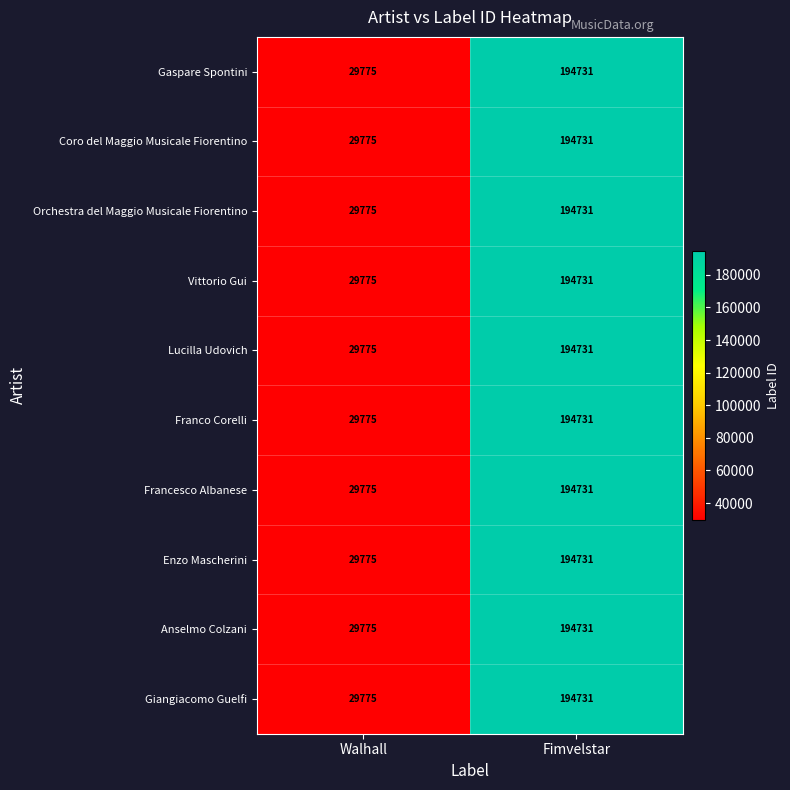

Read the Orchestra del Maggio Musicale Fiorentino value at Walhall.

29775